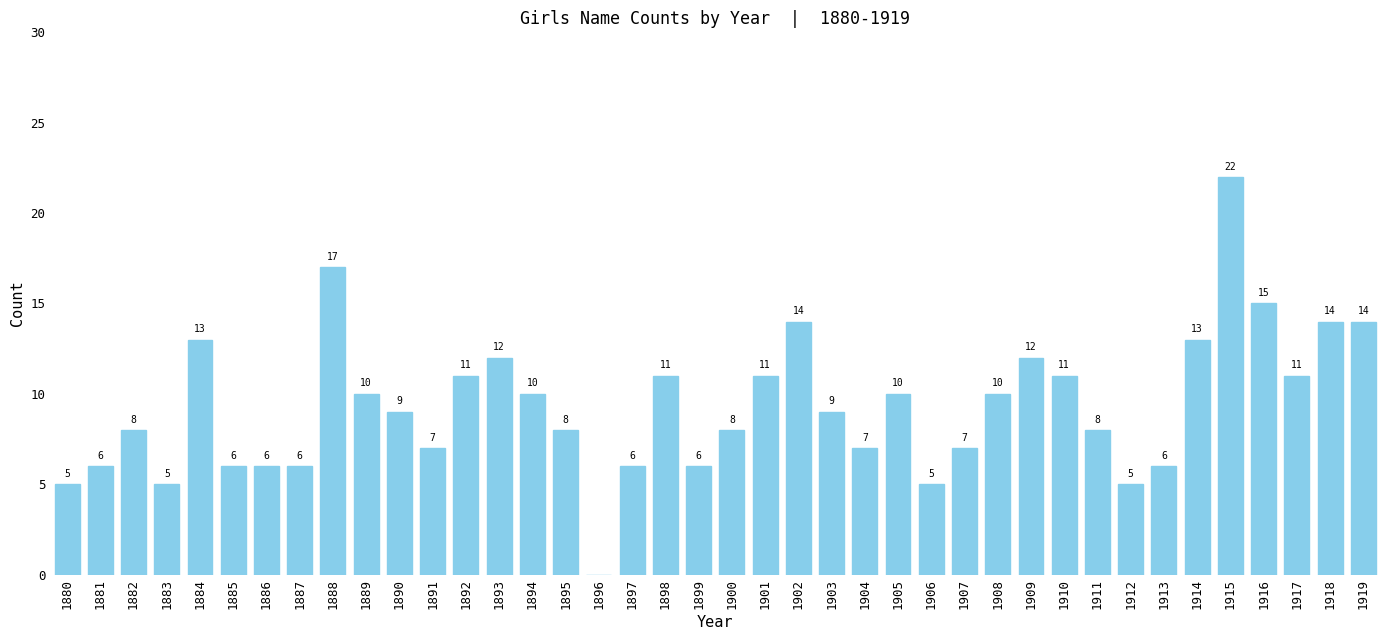

Reading left to right, what are all the values shown in this chart?

5	6	8	5	13	6	6	6	17	10	9	7	11	12	10	8	0	6	11	6	8	11	14	9	7	10	5	7	10	12	11	8	5	6	13	22	15	11	14	14